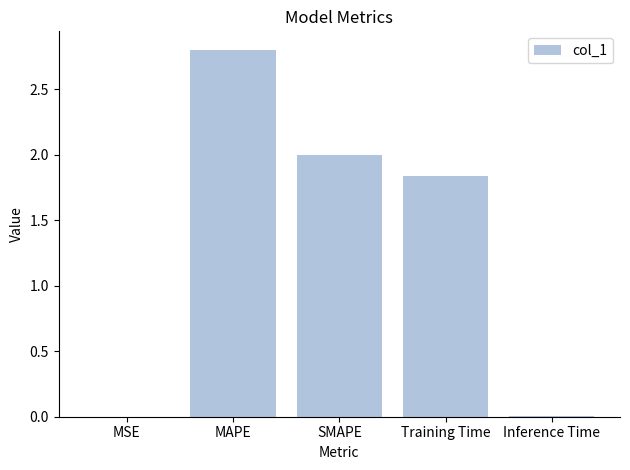

The chart shows a value of 1.1 at MAPE. True or false?

False